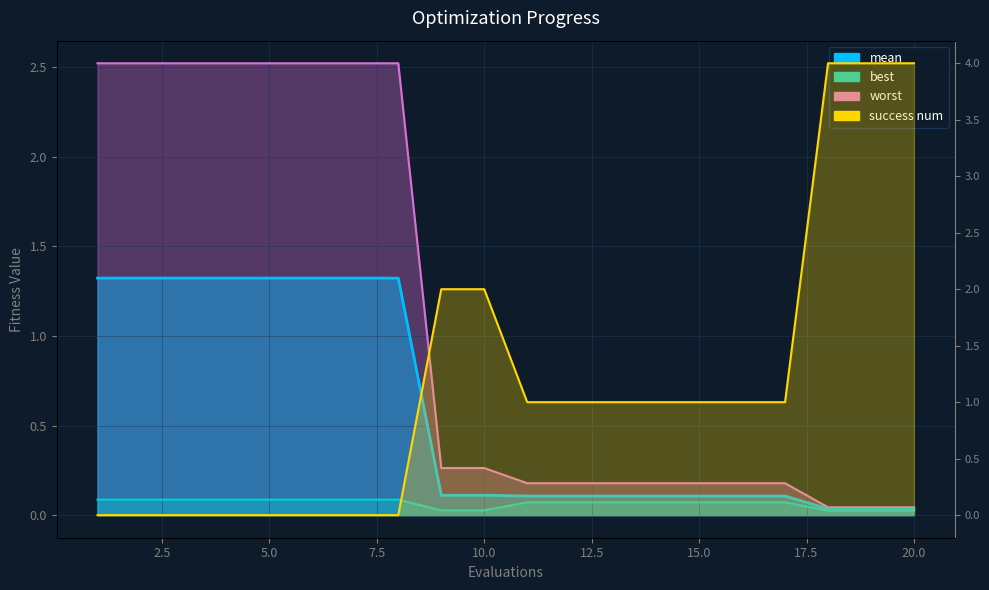

True or false: best and worst intersect in this chart.

False